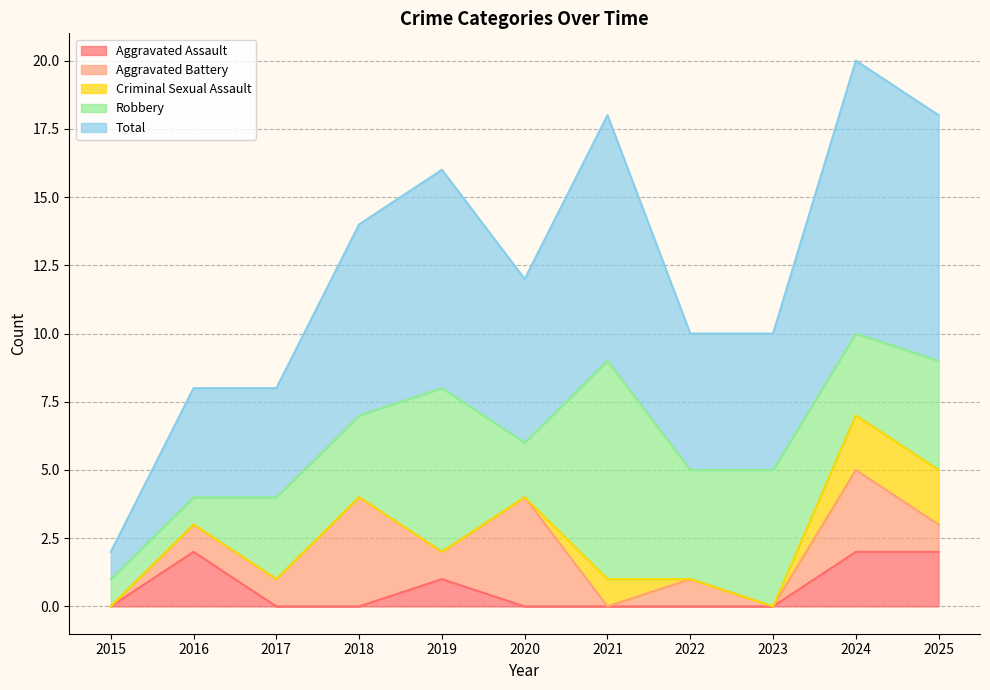

True or false: Criminal Sexual Assault and Total intersect in this chart.

False